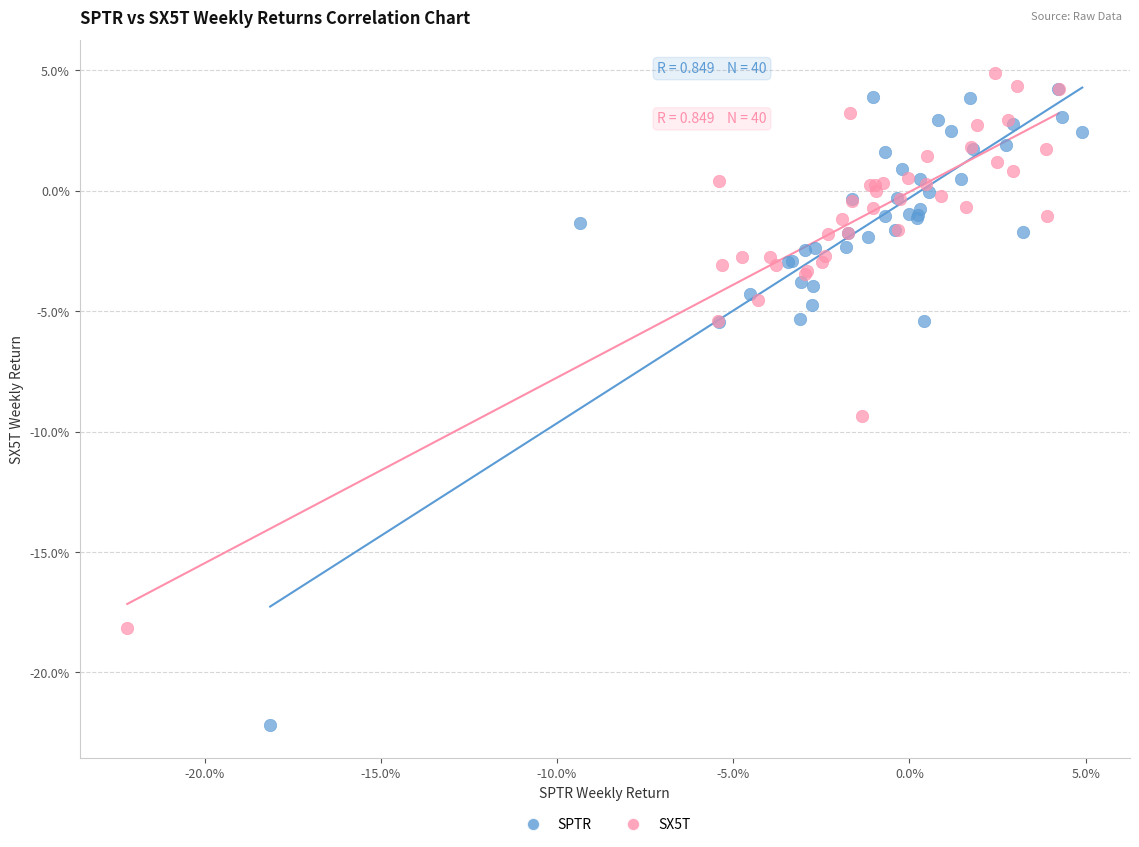

Which series contains the lowest Y value?

SPTR